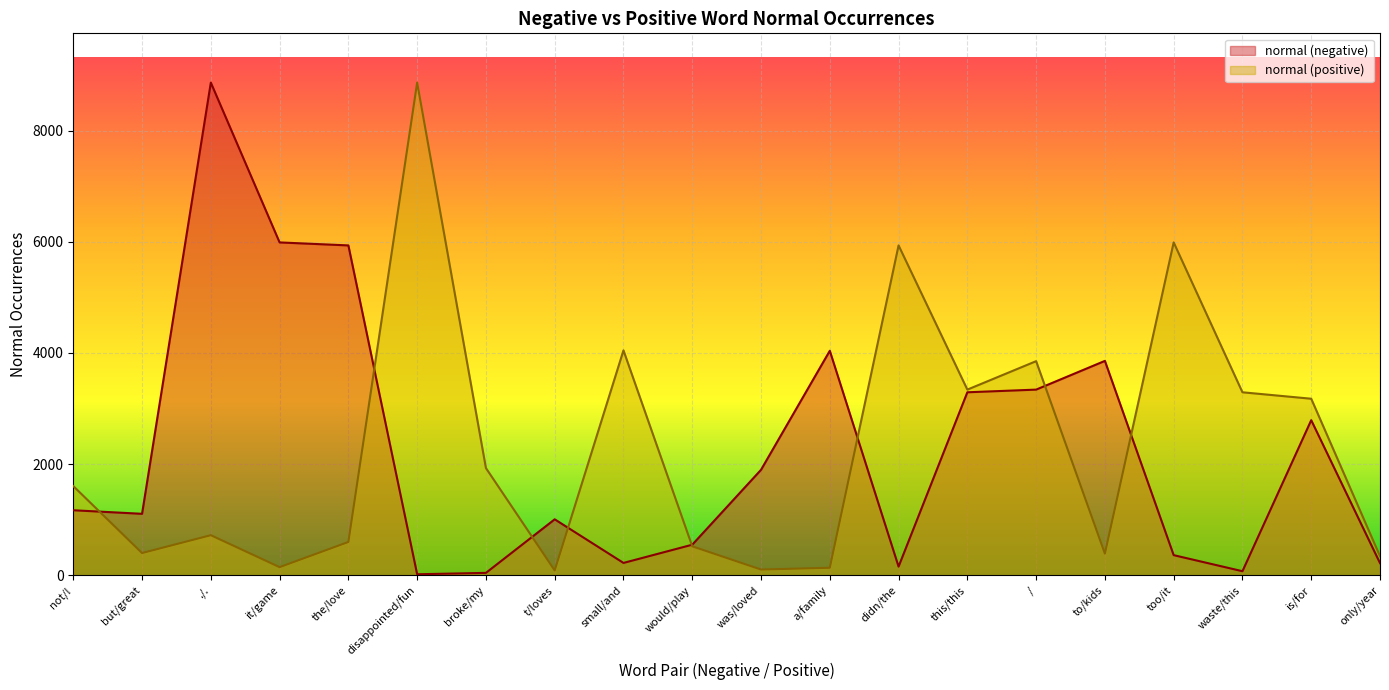

What is the maximum value shown in the chart?

8866